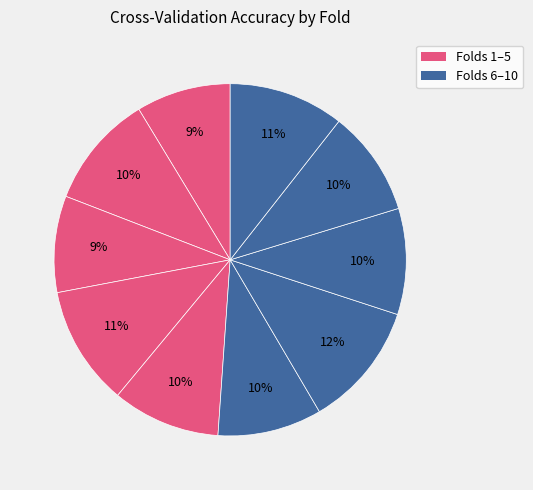

Count the number of slices in the pie.

10